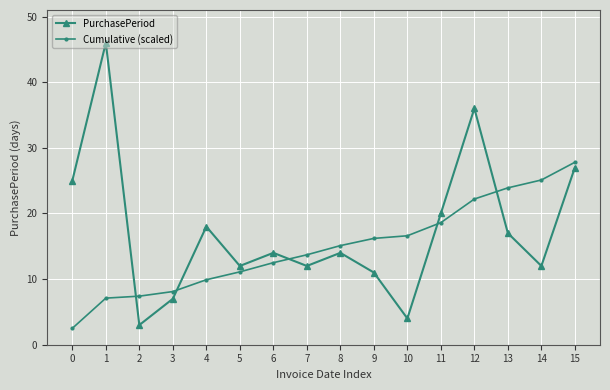

What is the spread (max minus min) of values at 14?

13.1